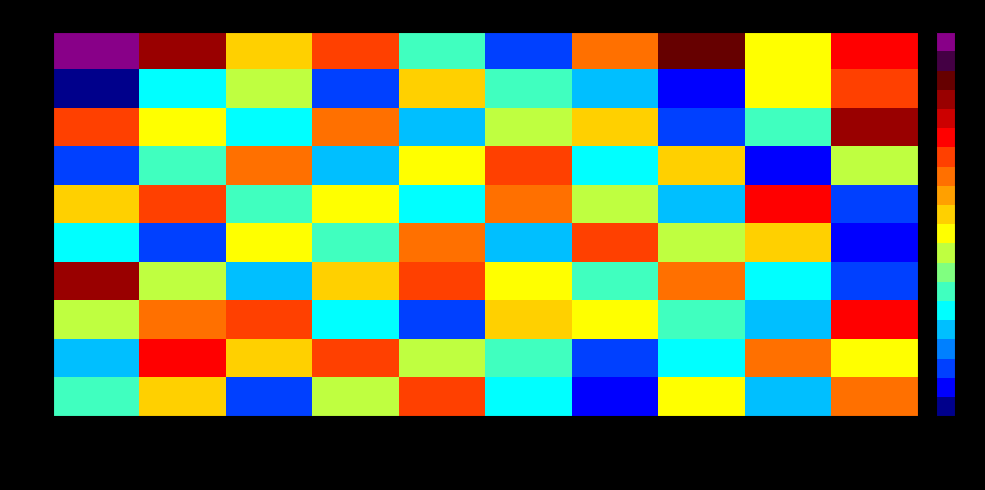

Rank the series at Monitor4 from lowest to highest value.

I2, I4, I8, I6, I10, I5, I7, I3, I1, I9